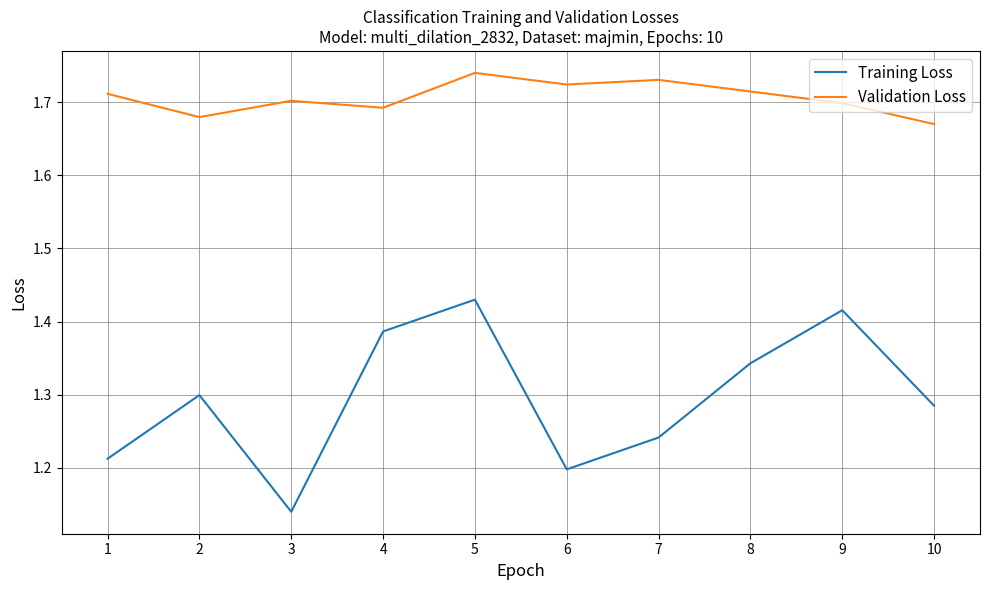

Which series has the largest total across all categories?

Validation Loss